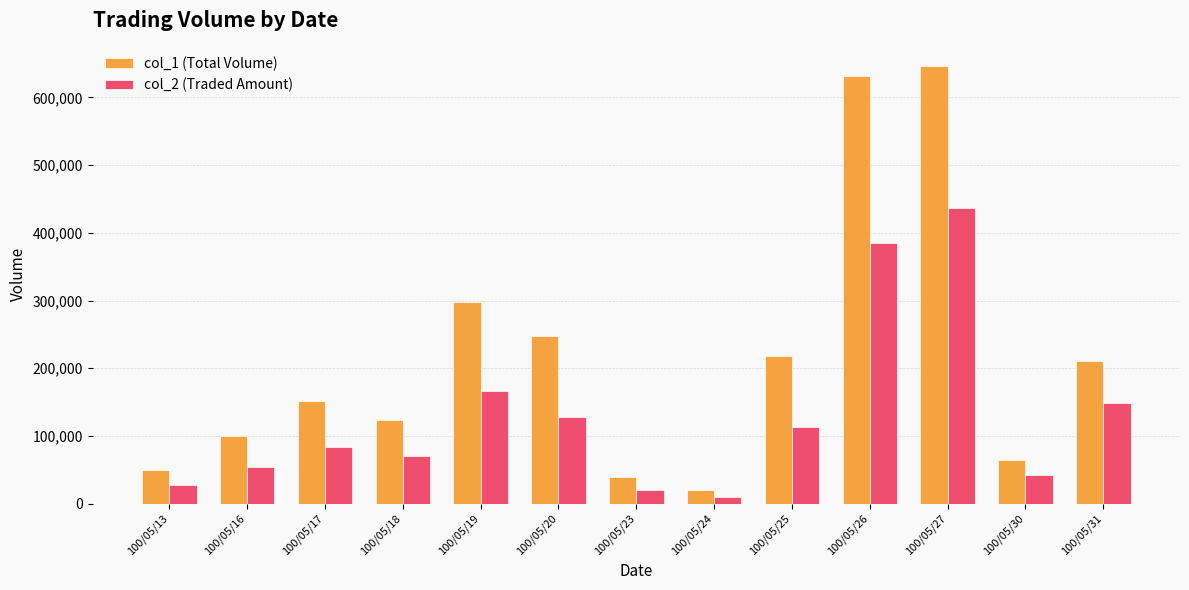

How many bars are there in total?

26